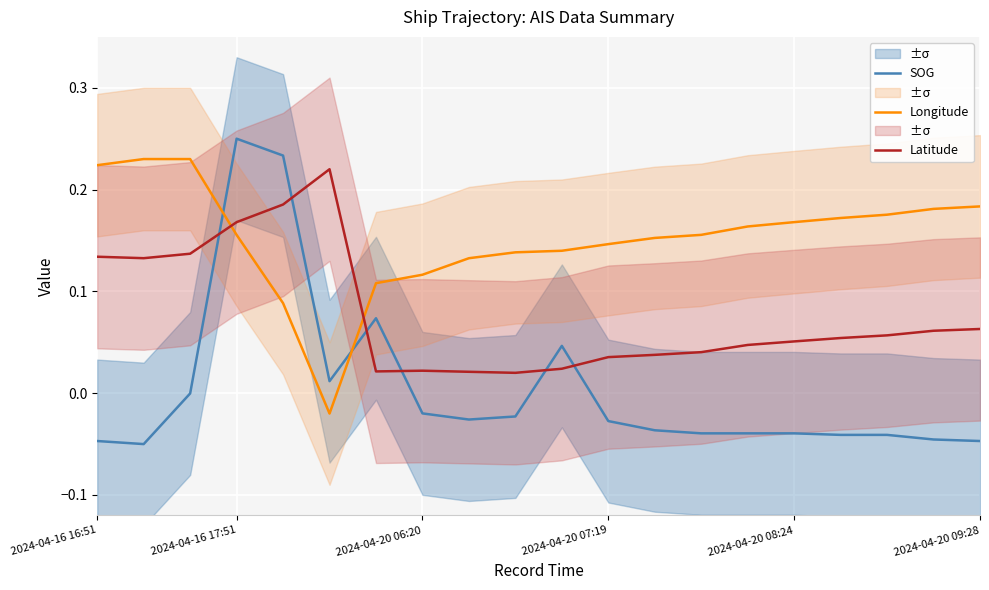

Is it true that SOG equals 0.1 at 2024-04-16 17:51?

False